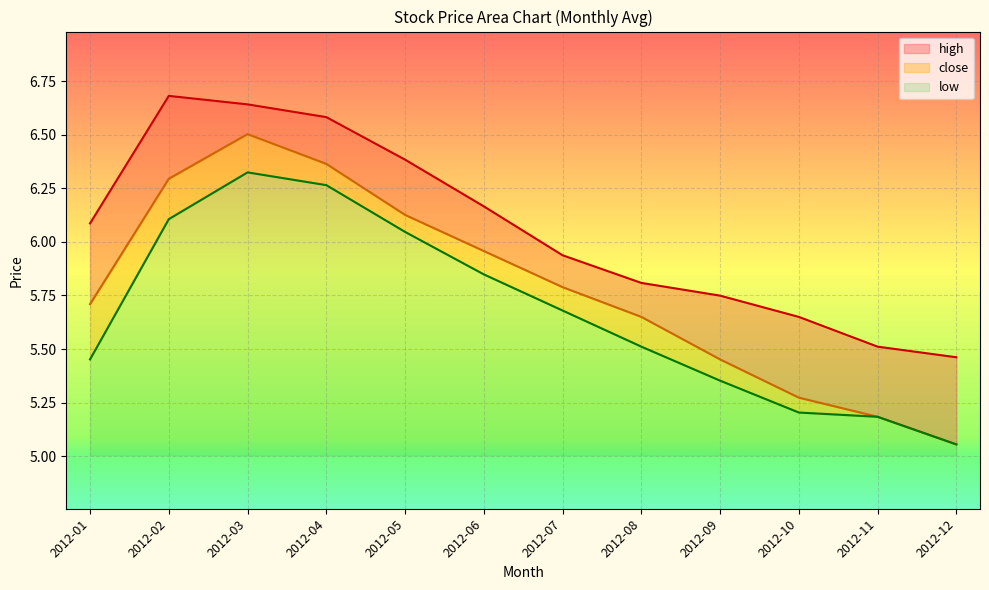

The low series shows 8.7 at 2012-07. True or false?

False